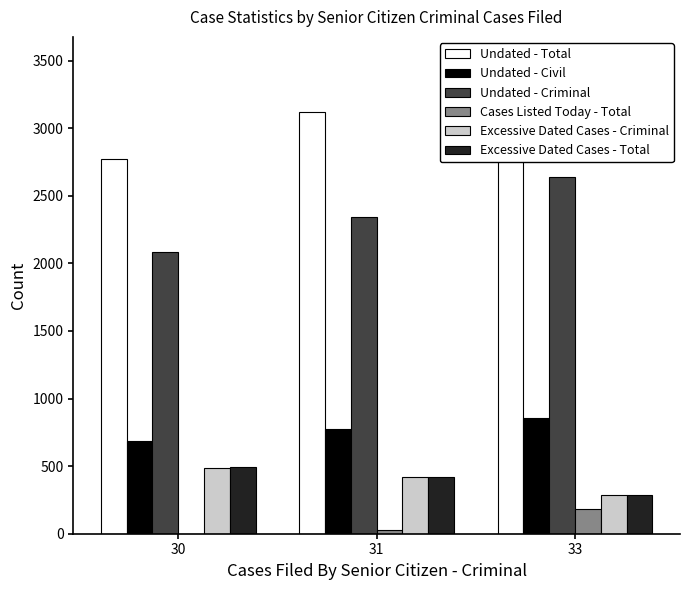

Which series has the largest total across all categories?

Undated - Total